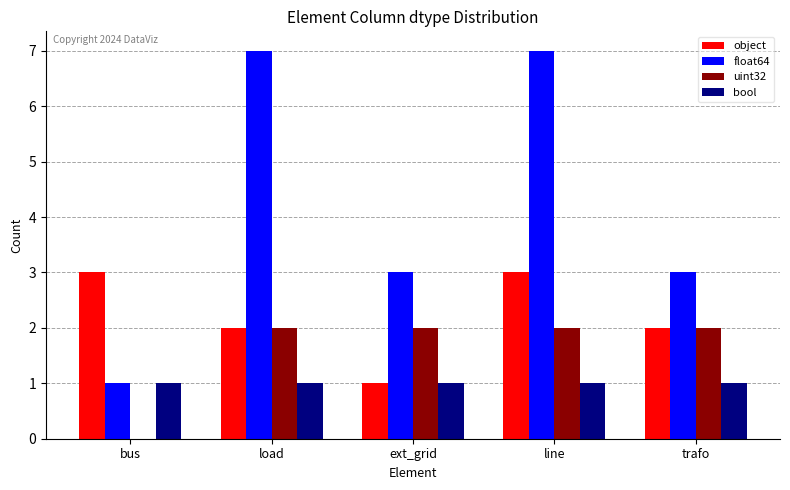

Count the number of data series in this chart.

4